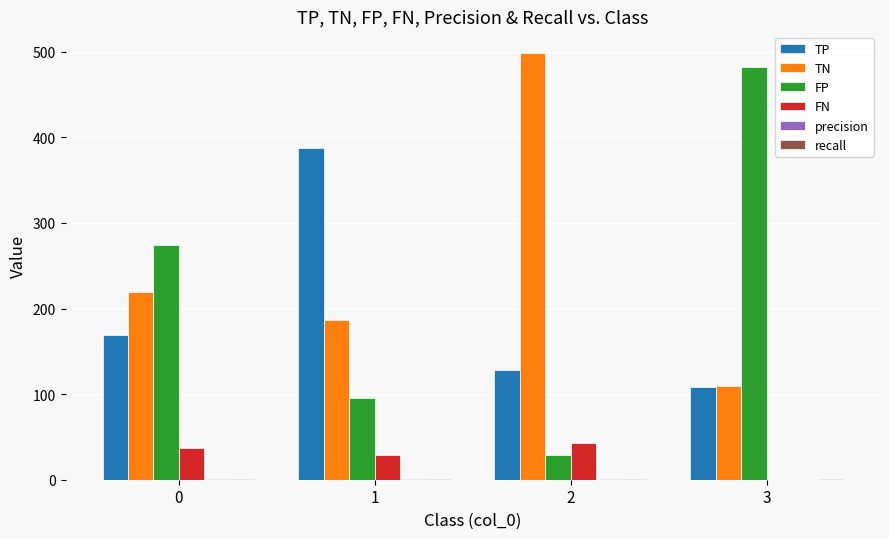

What is the greatest value displayed?

499.0